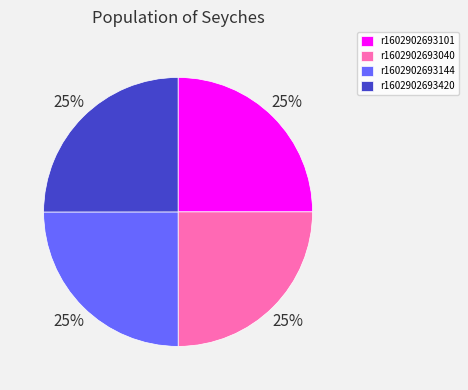

To the nearest percent, what portion does r1602902693144 represent?

25%